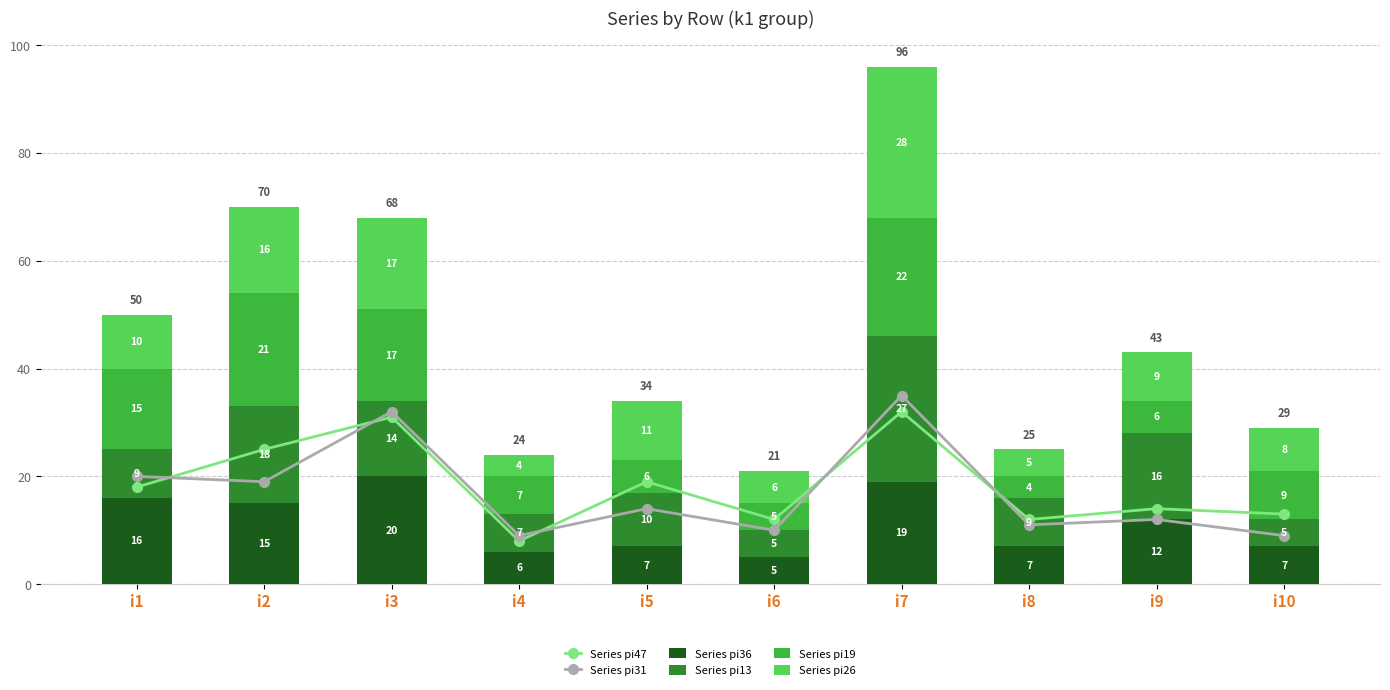

How many data points in Series pi31 are above 14?

4